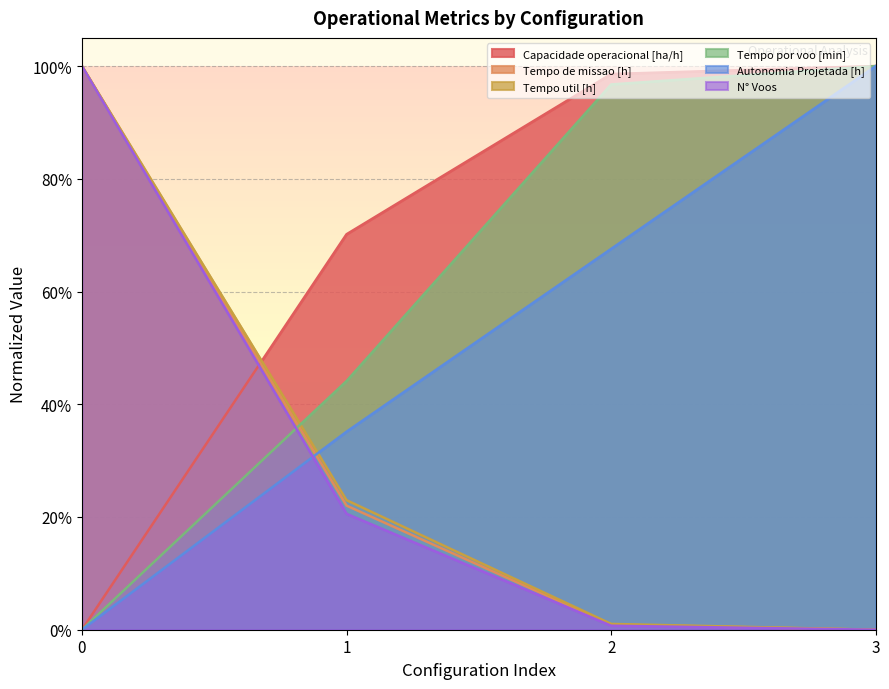

Rank the categories by Tempo util [h] value from highest to lowest.

0, 1, 2, 3